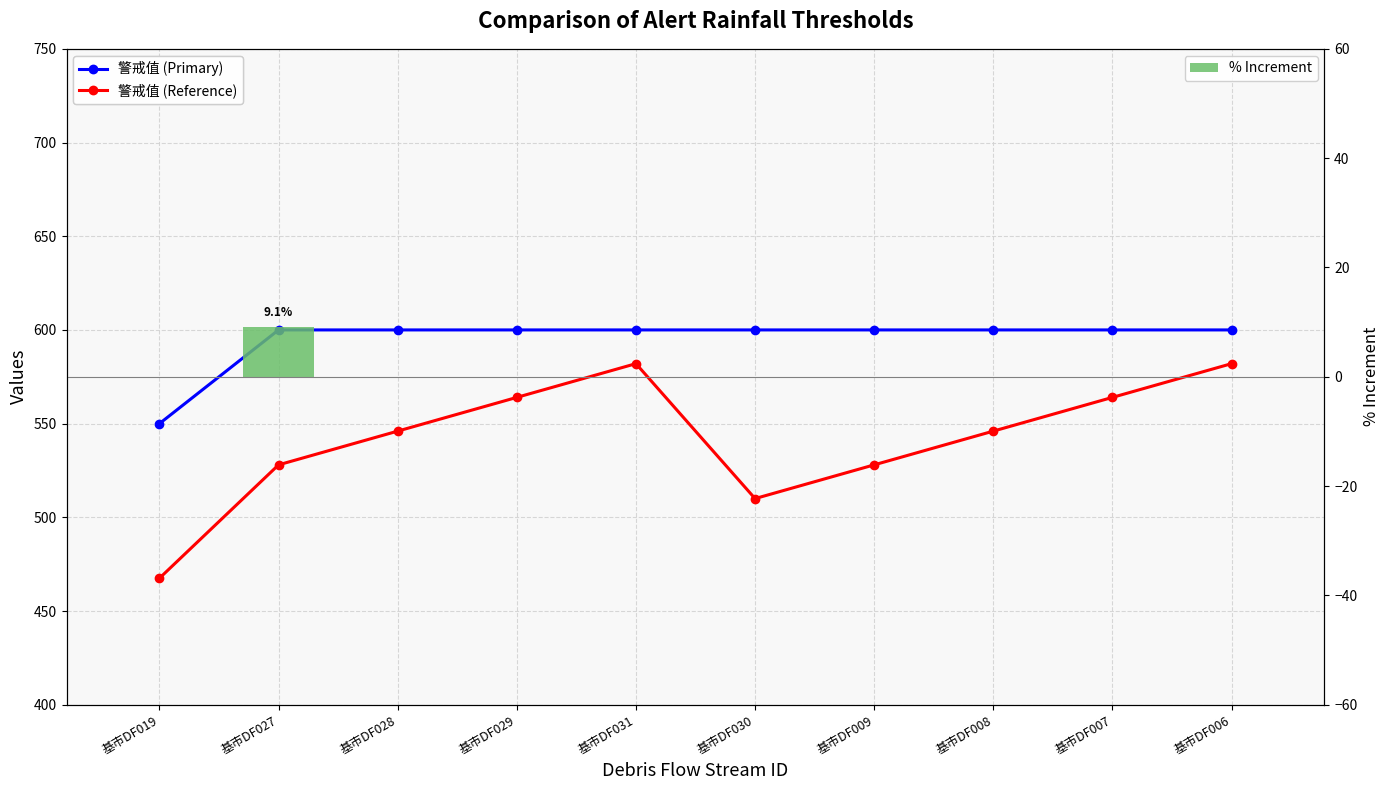

Read the 警戒值 (Reference) value at 基市DF009.

528.0